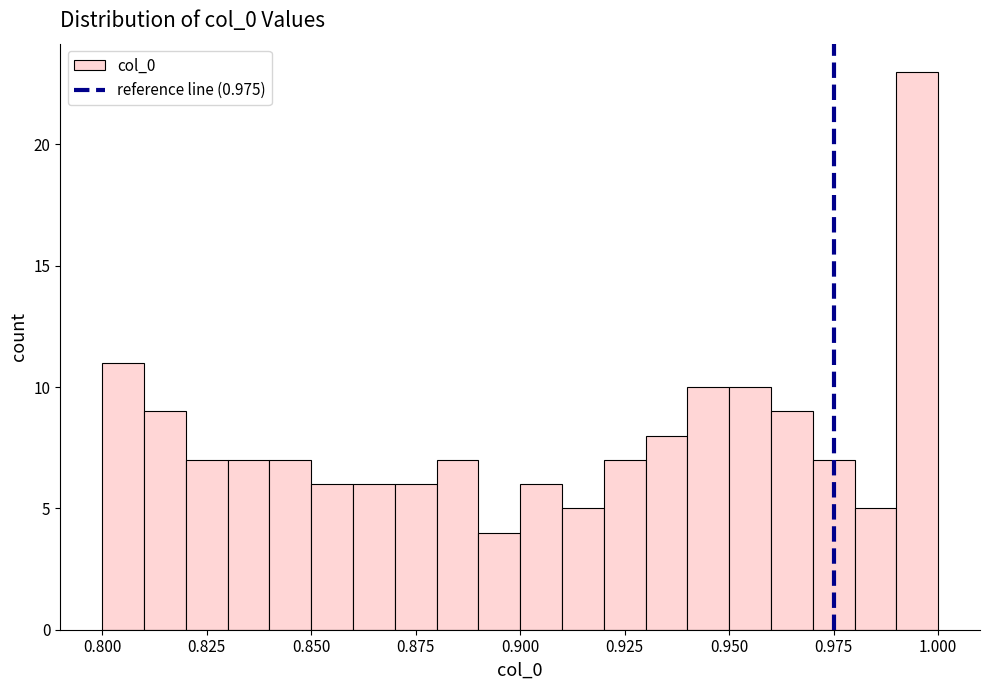

Around what value on the x-axis is the tallest bar? Give the approximate position of its centre, as read against the axis.

0.995